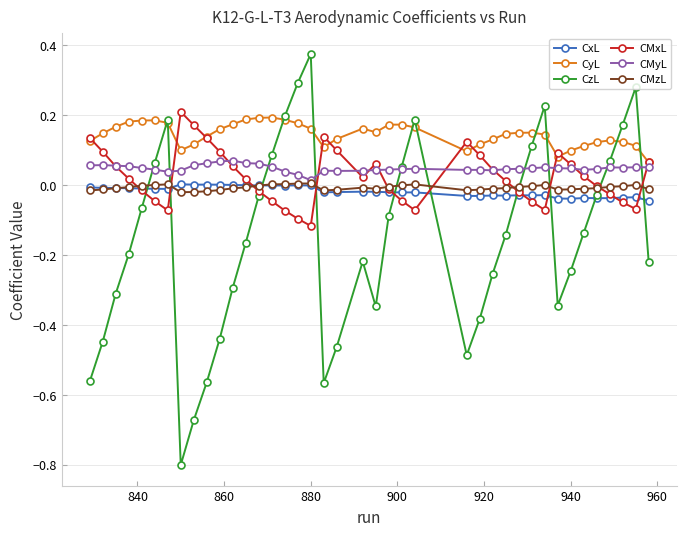

True or false: CMxL and CzL intersect in this chart.

True